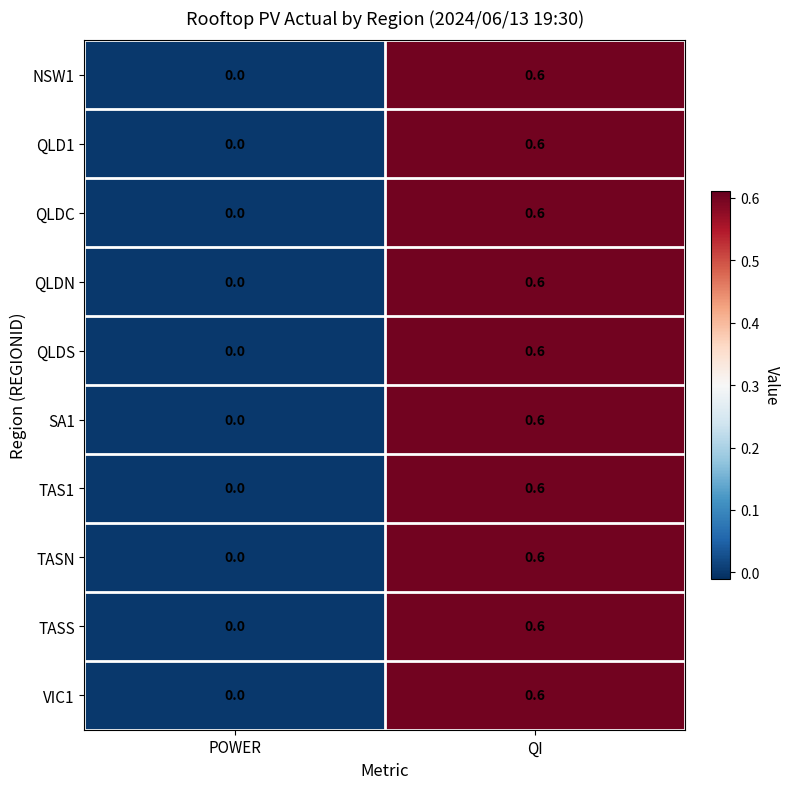

What is the sum of the QLDS values at POWER and QI?

0.6